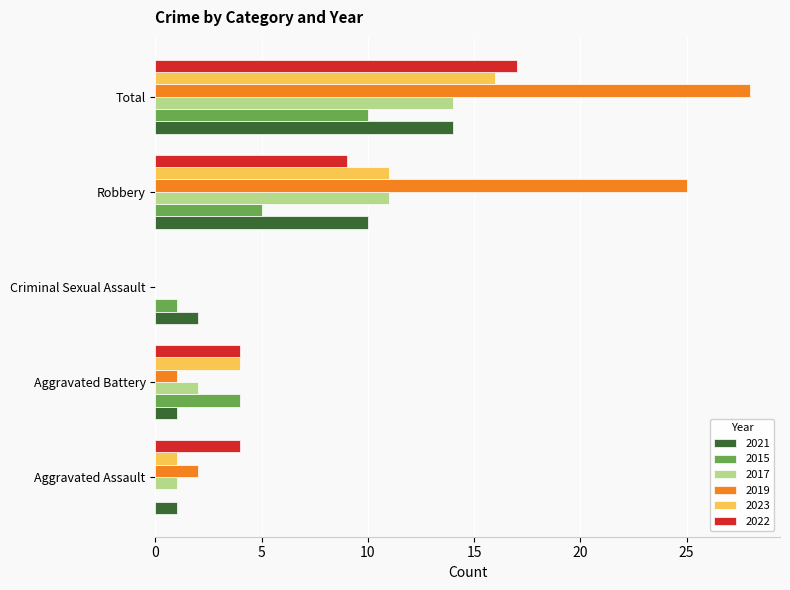

The value of 2022 at Criminal Sexual Assault is -12. True or false?

False